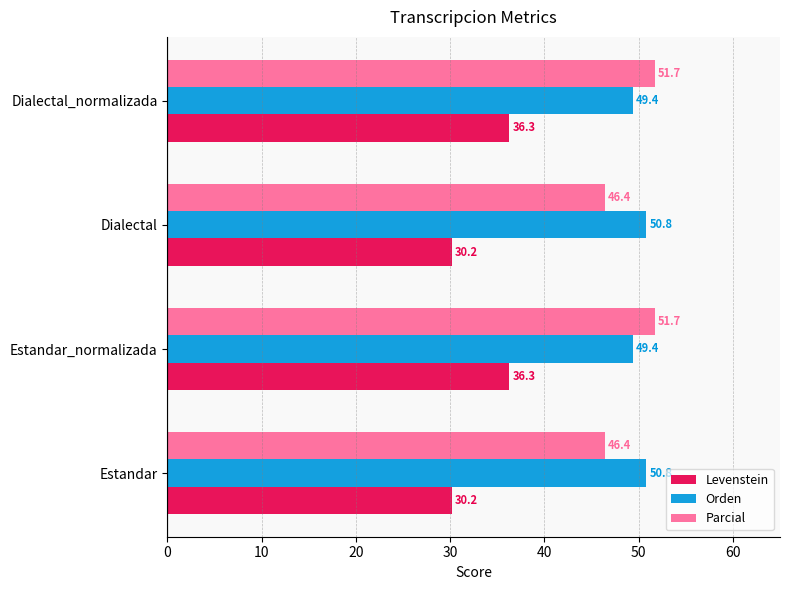

What is the lowest value of the Orden series?

49.4